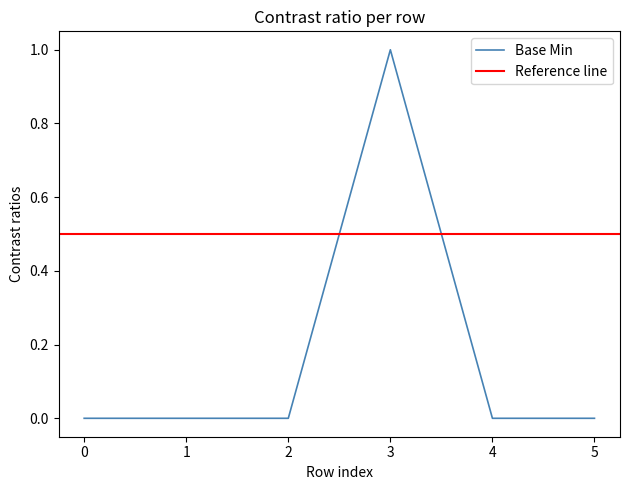

How many interior local peaks (higher than both neighbors) does the data have?

1